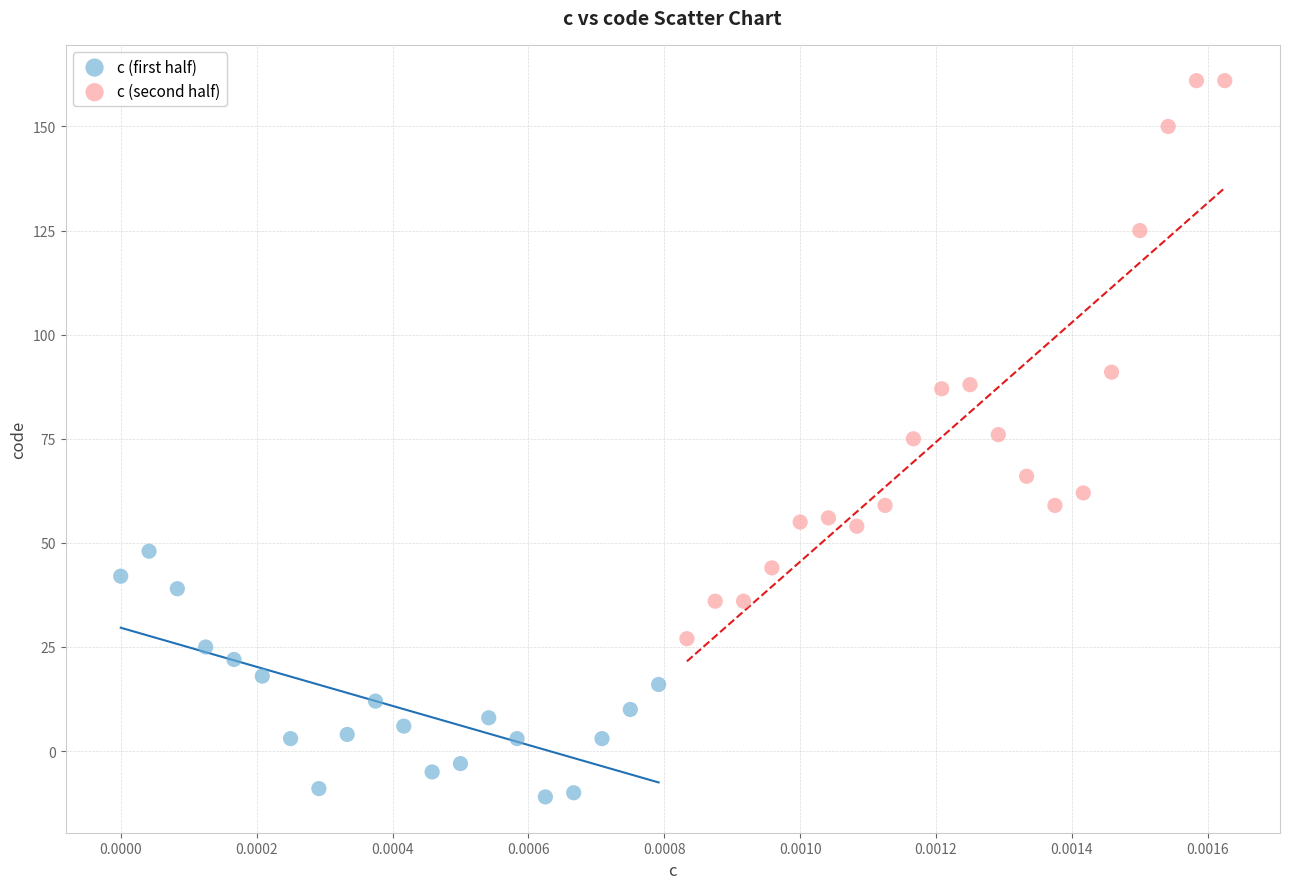

Which series has the widest spread of Y values?

с (second half)